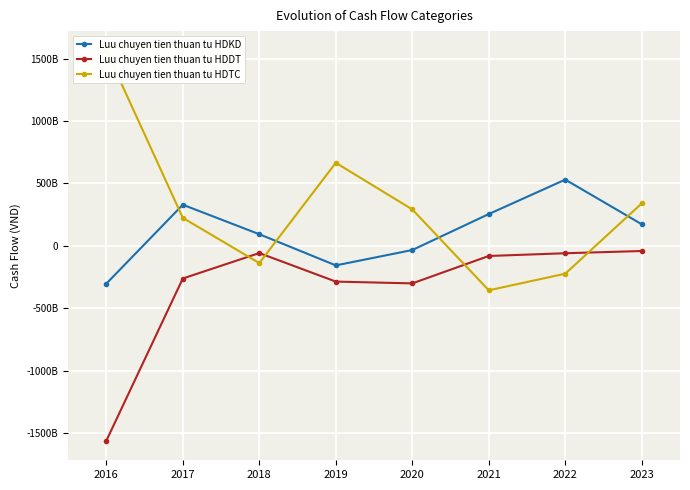

What is the average value of the Luu chuyen tien thuan tu HDKD series?

110983732174